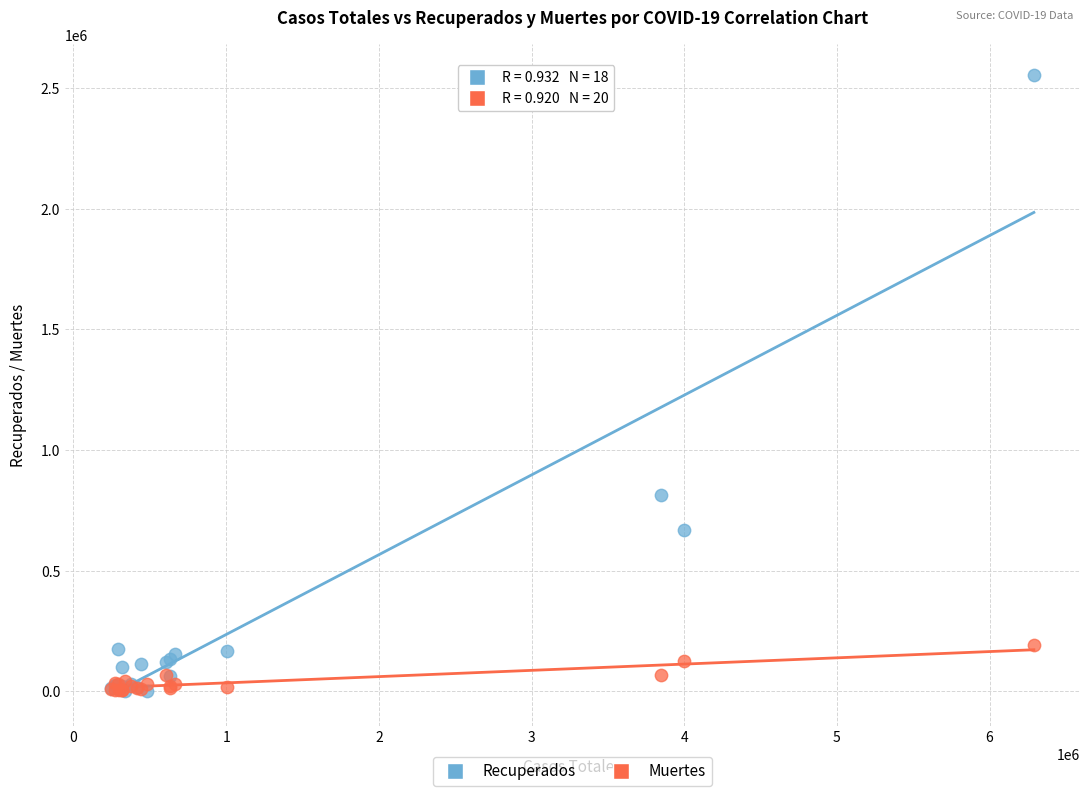

What are all the series names shown in the legend?

Recuperados, Muertes